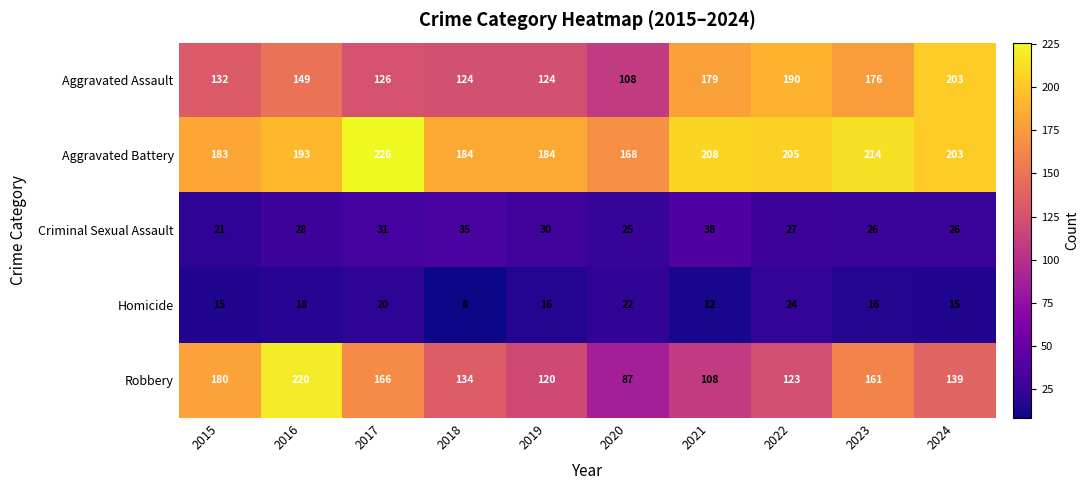

What is the sum of all Homicide values?

166